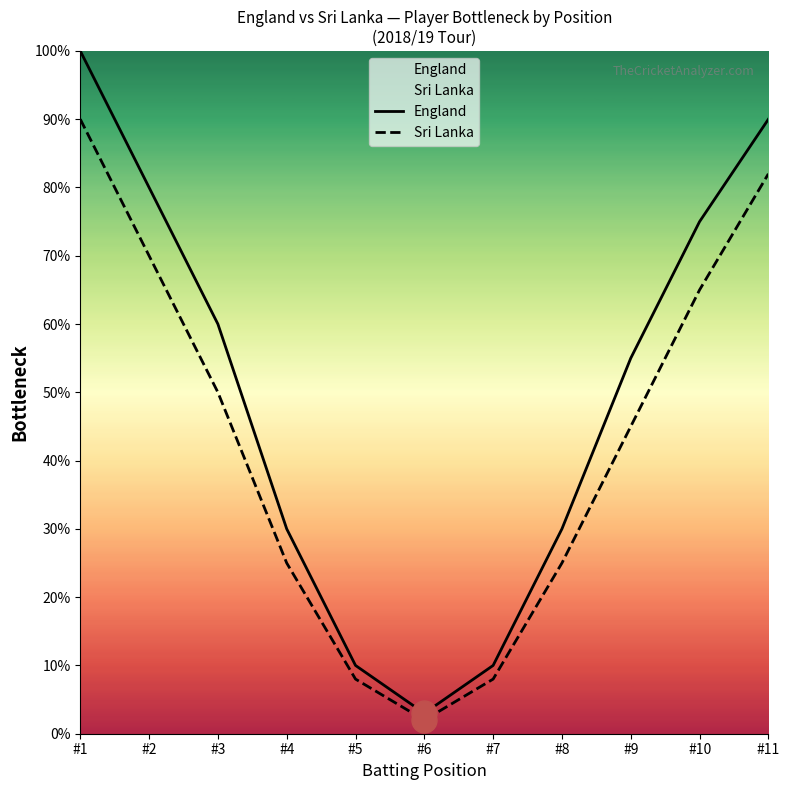

Does the chart have visible grid lines?

No